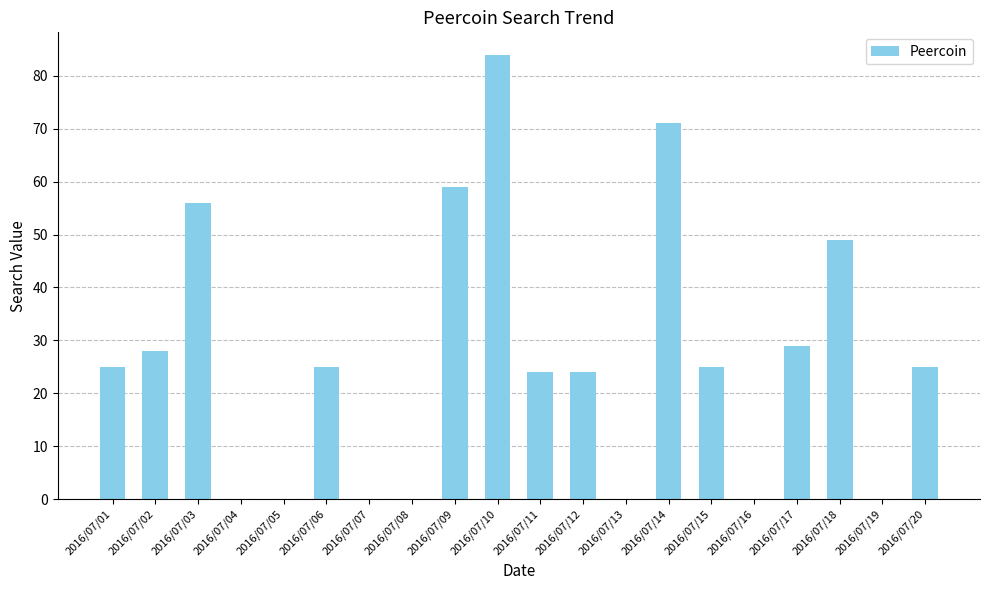

Reading left to right, transcribe all the data shown in this chart.

2016/07/01=25	2016/07/02=28	2016/07/03=56	2016/07/04=0	2016/07/05=0	2016/07/06=25	2016/07/07=0	2016/07/08=0	2016/07/09=59	2016/07/10=84	2016/07/11=24	2016/07/12=24	2016/07/13=0	2016/07/14=71	2016/07/15=25	2016/07/16=0	2016/07/17=29	2016/07/18=49	2016/07/19=0	2016/07/20=25